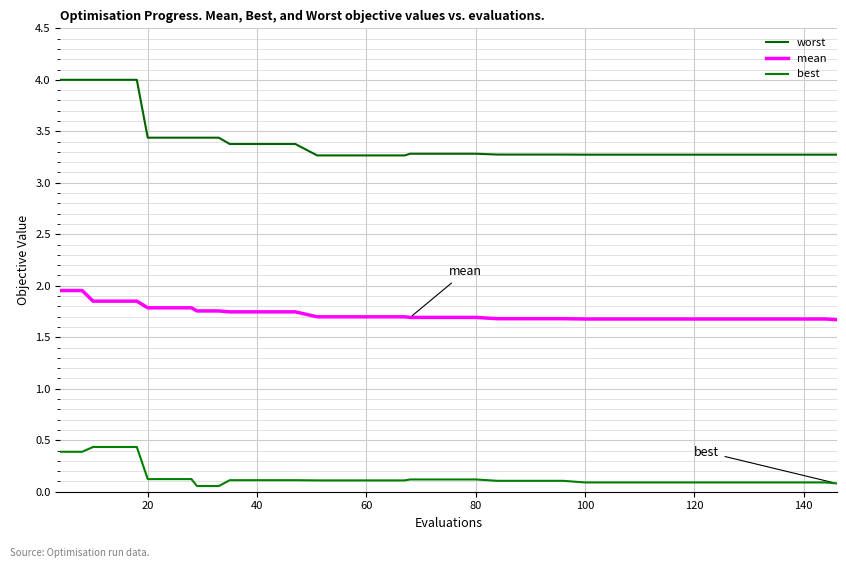

How many categories are shown in the chart?

40